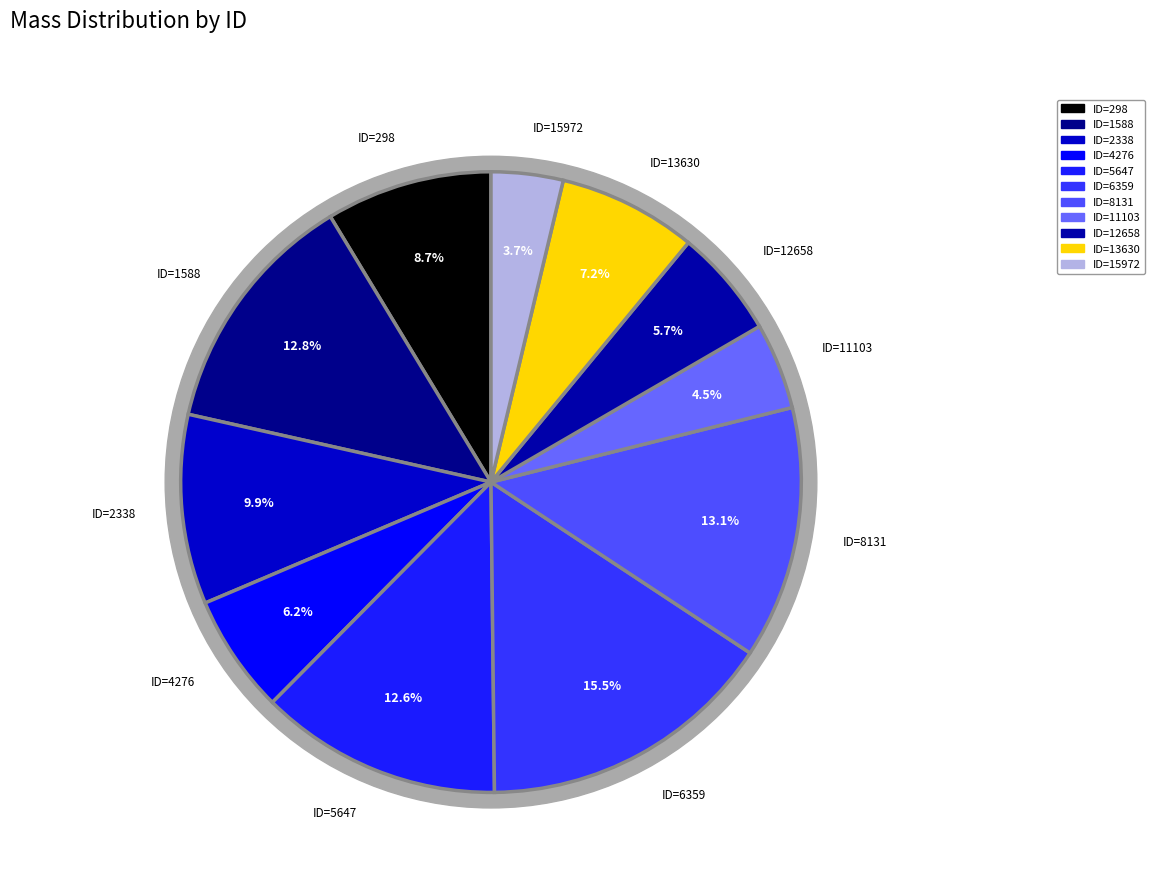

How many slices are in this pie chart?

11